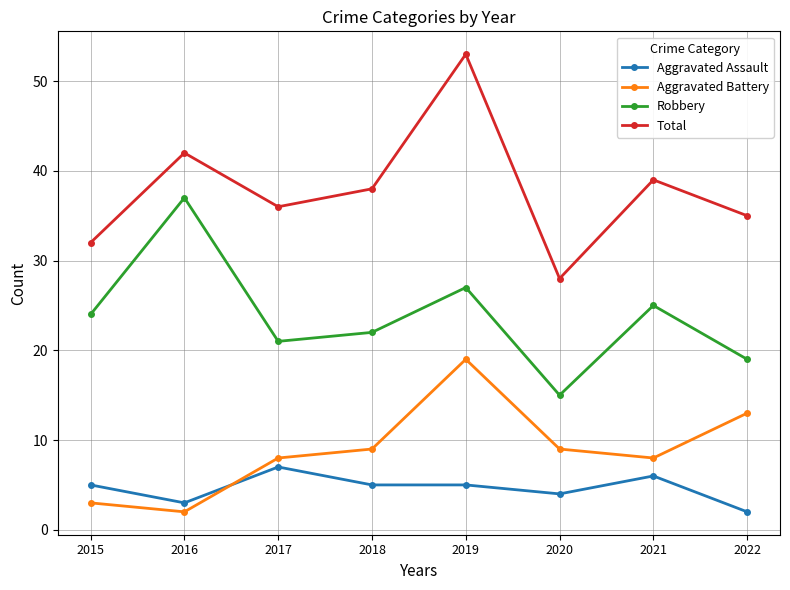

What is the value of the Total point at the 1st from the left?

32